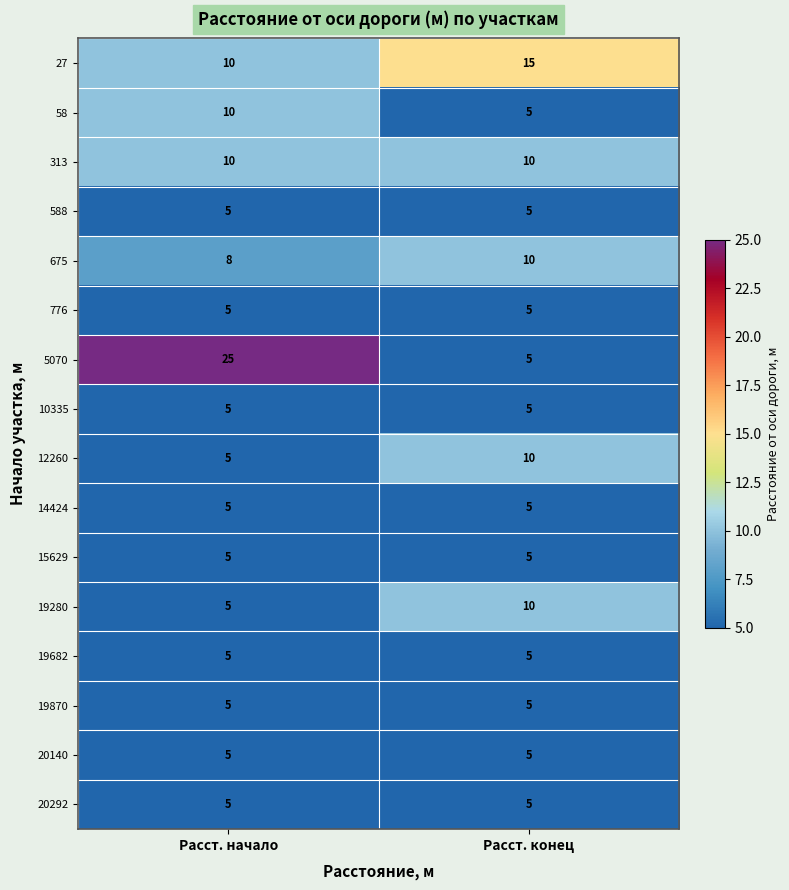

What is the maximum value for 19870?

5